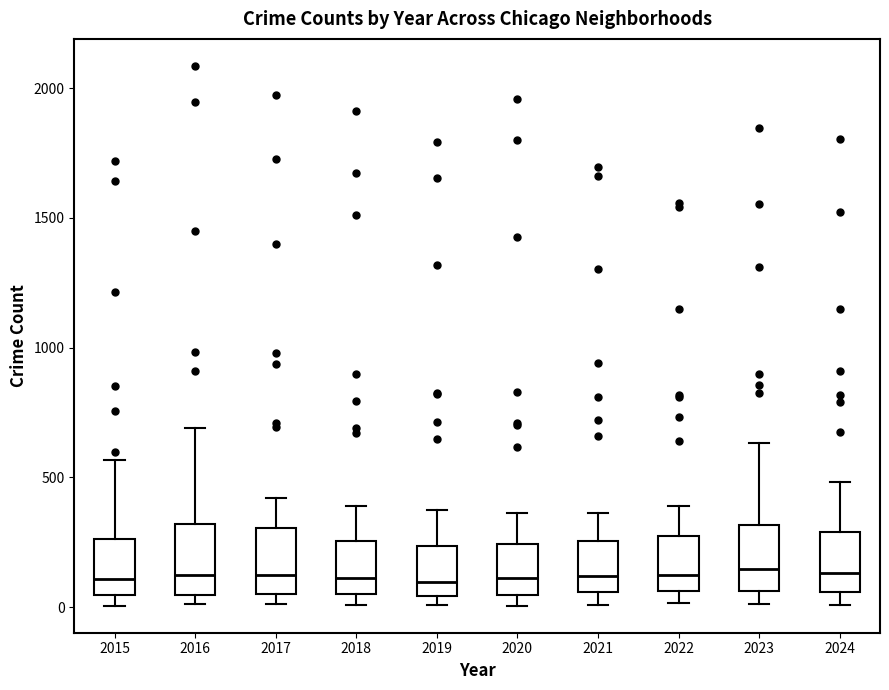

Reading left to right, read every box against the y-axis: the position of its median line, the range the box covers, and the ends of its whiskers. The values are not printed on the chart, so give them approximately, as read against the axis.

2015: median 100, box 50 to 250, whiskers 0 to 550
2016: median 150, box 50 to 300, whiskers 0 to 700
2017: median 100, box 50 to 300, whiskers 0 to 400
2018: median 100, box 50 to 250, whiskers 0 to 400
2019: median 100, box 50 to 250, whiskers 0 to 400
2020: median 100, box 50 to 250, whiskers 0 to 350
2021: median 100, box 50 to 250, whiskers 0 to 350
2022: median 100, box 50 to 250, whiskers 0 to 400
2023: median 150, box 50 to 300, whiskers 0 to 650
2024: median 150, box 50 to 300, whiskers 0 to 500